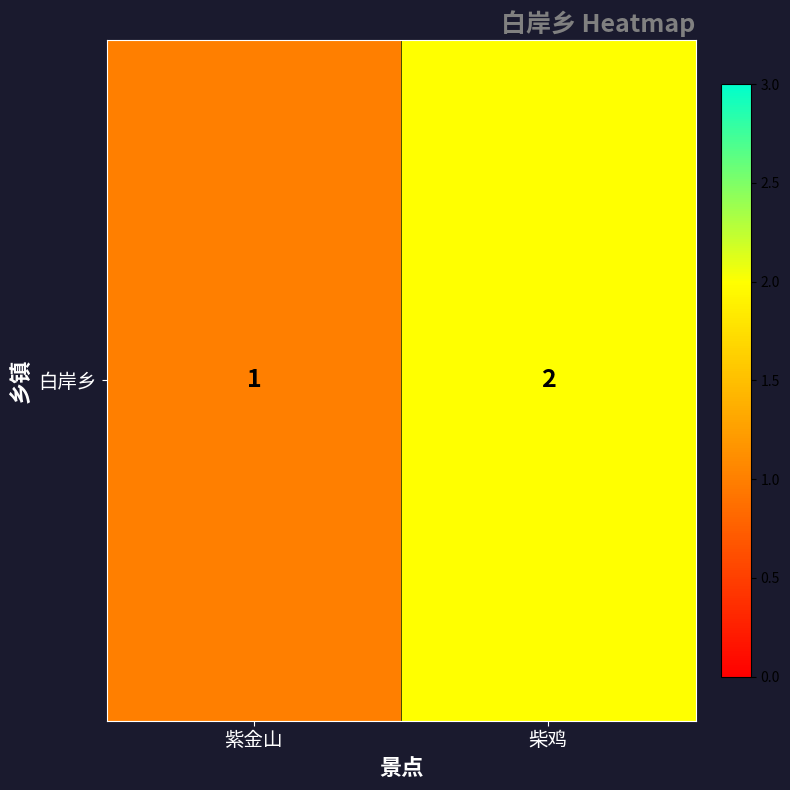

Count the number of categories in the chart.

2